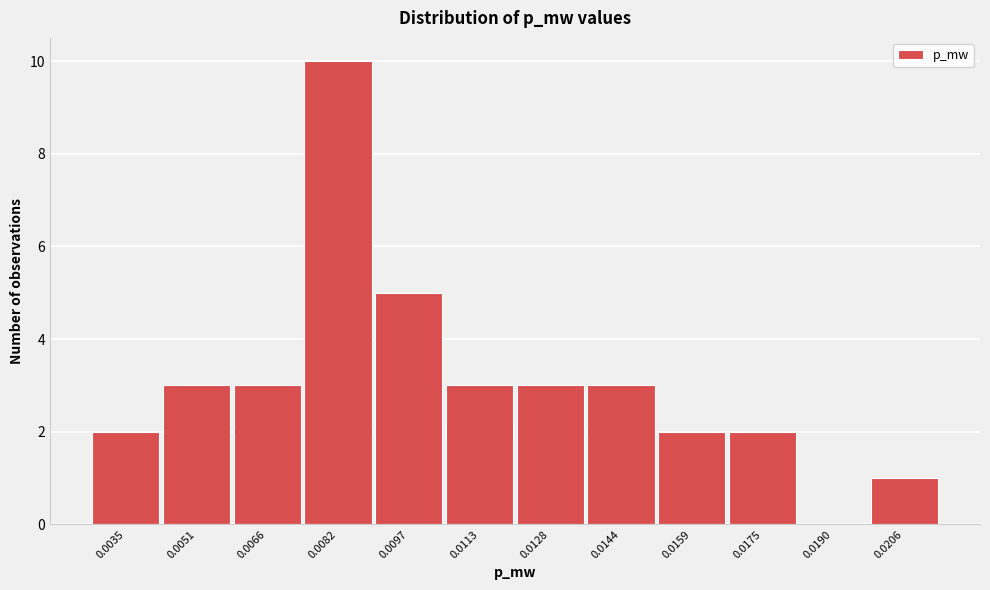

Reading right to left, what are all the values shown in this chart?

0.0206=1	0.0190=0	0.0175=2	0.0159=2	0.0144=3	0.0128=3	0.0113=3	0.0097=5	0.0082=10	0.0066=3	0.0051=3	0.0035=2